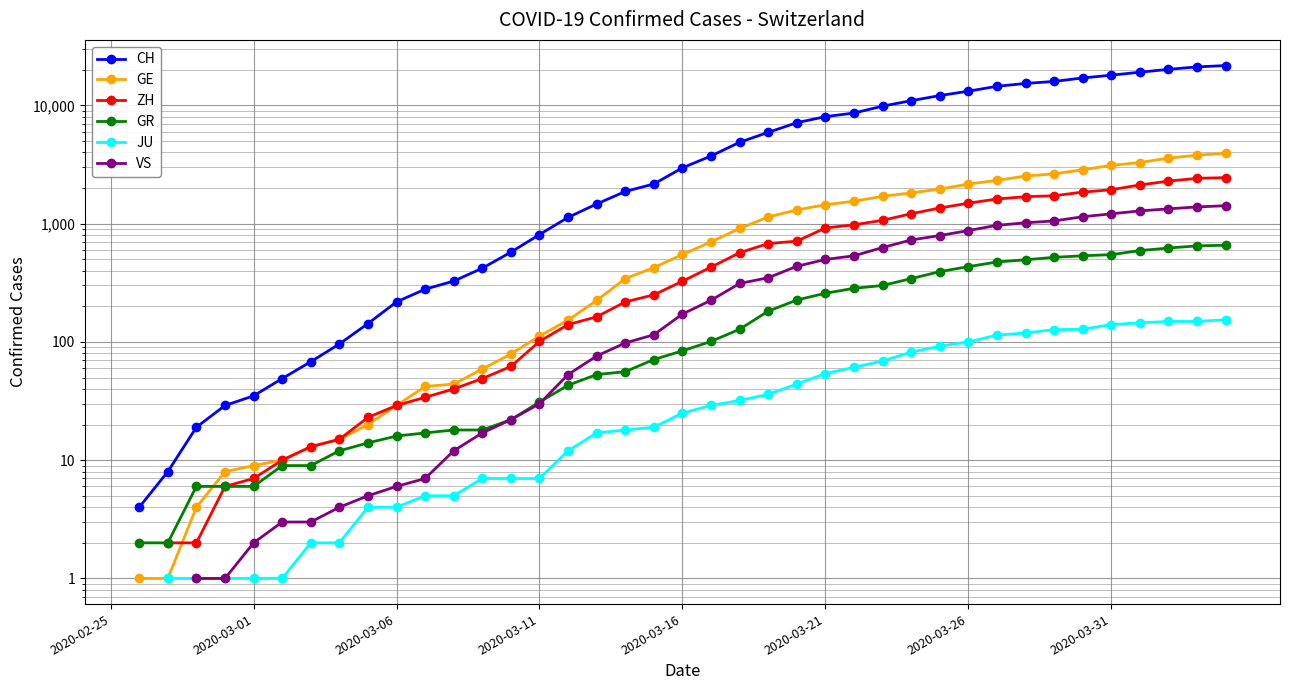

What are all the series names shown in the legend?

CH, GE, ZH, GR, JU, VS